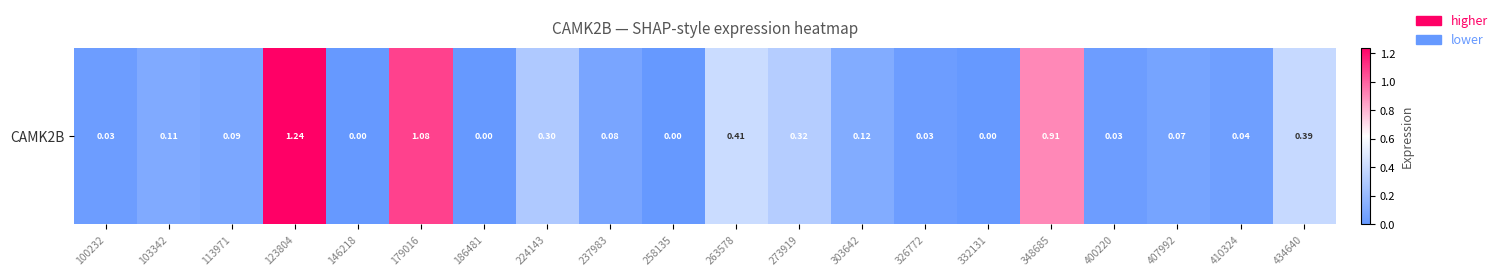

Which has a higher value, 263578 or 186481?

263578